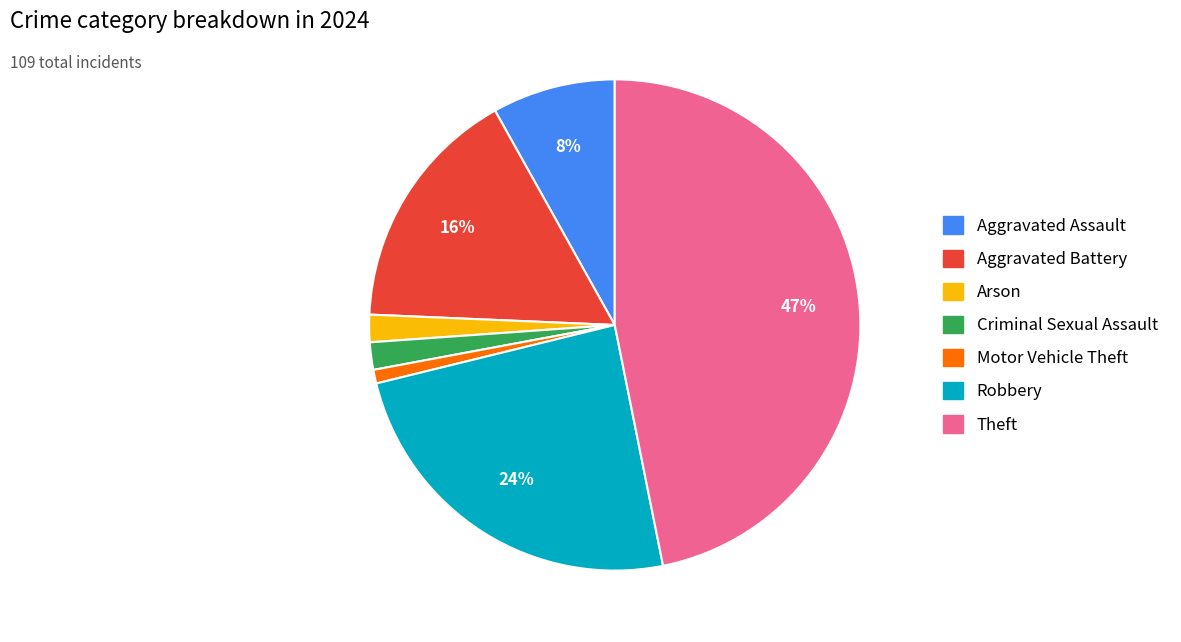

Is there any slice that represents more than half of the pie?

No